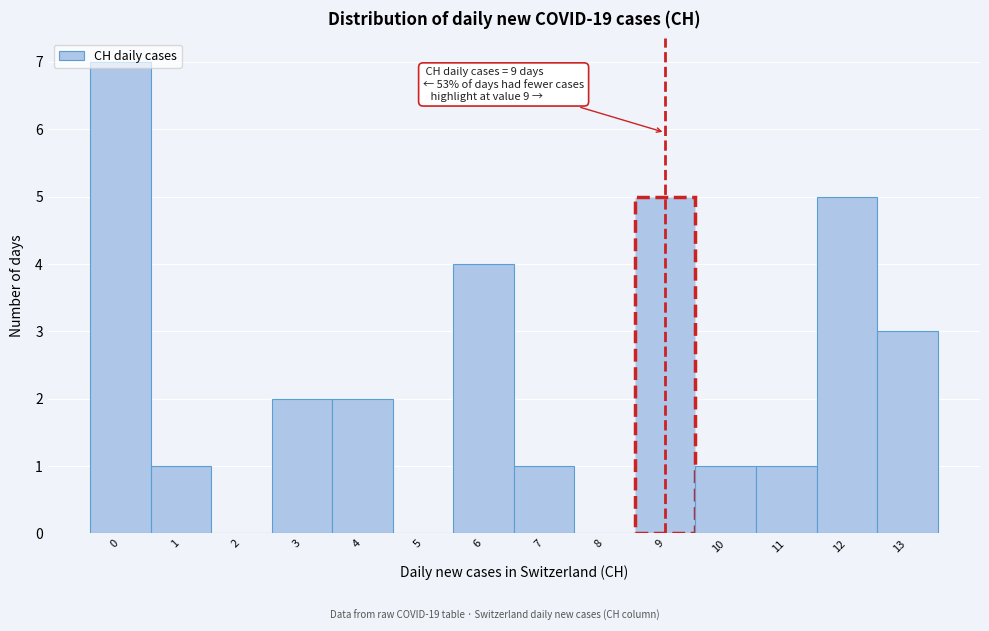

Which range on the x-axis has the tallest bar?

-0.5 to 0.5